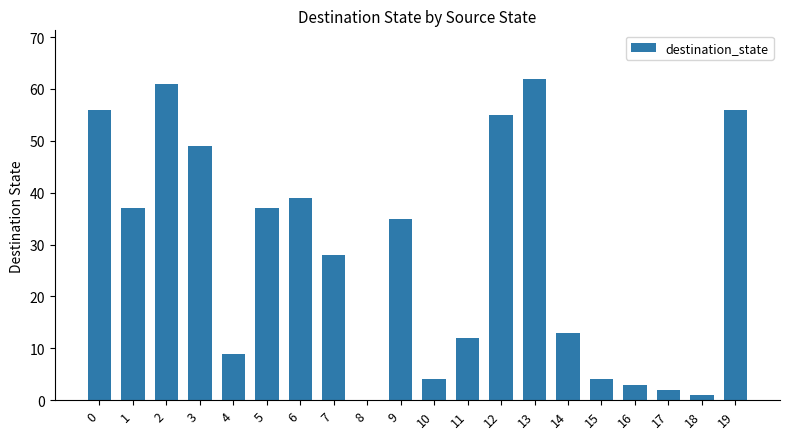

The value at 9 is 35. True or false?

True